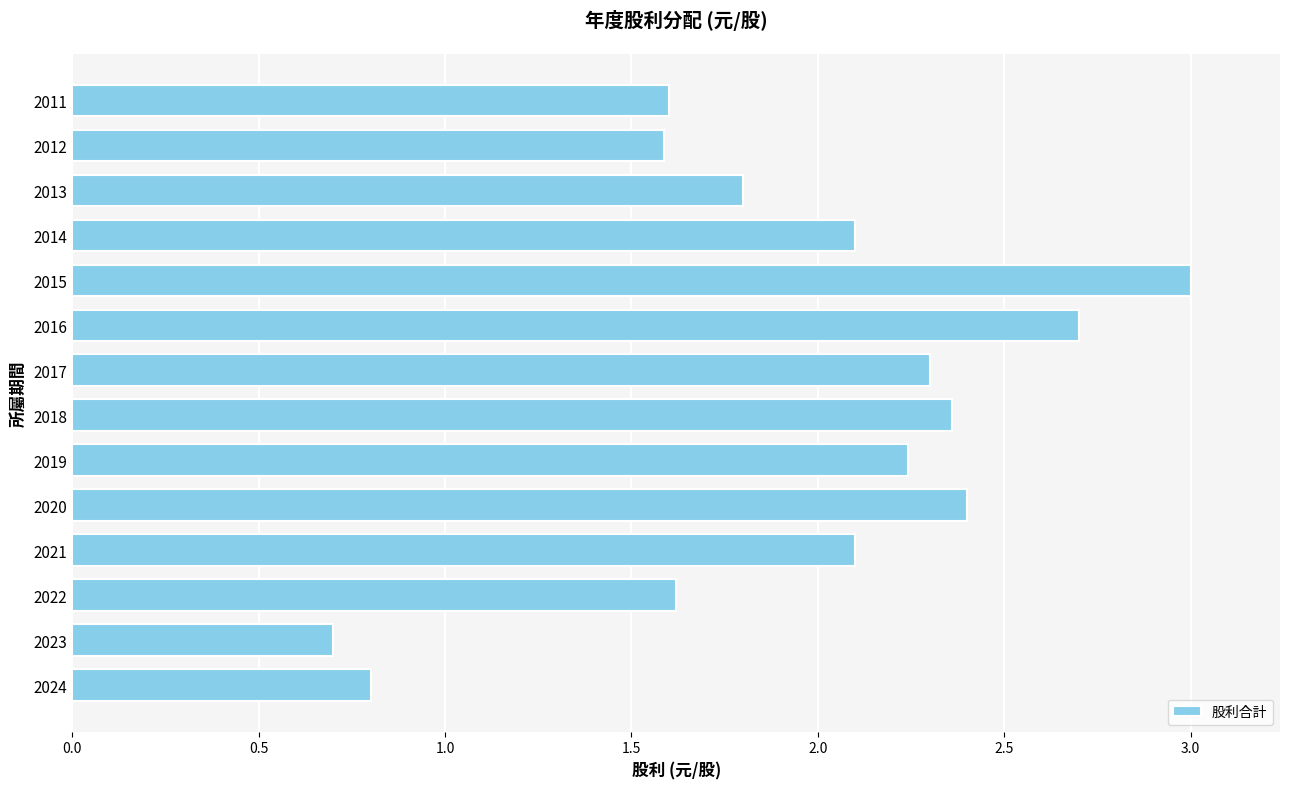

What is the greatest value displayed?

3.0